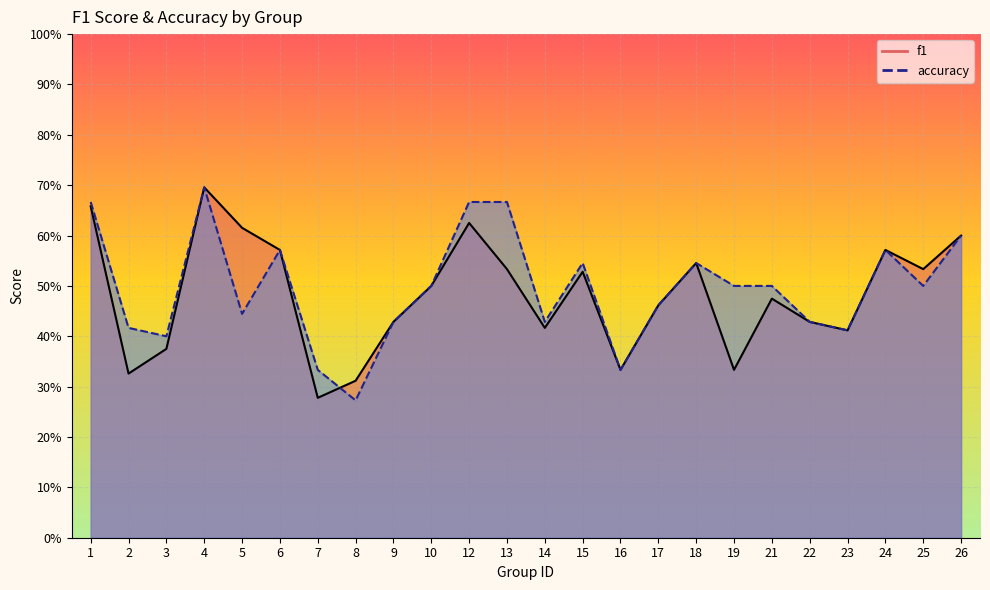

True or false: accuracy and f1 intersect in this chart.

True